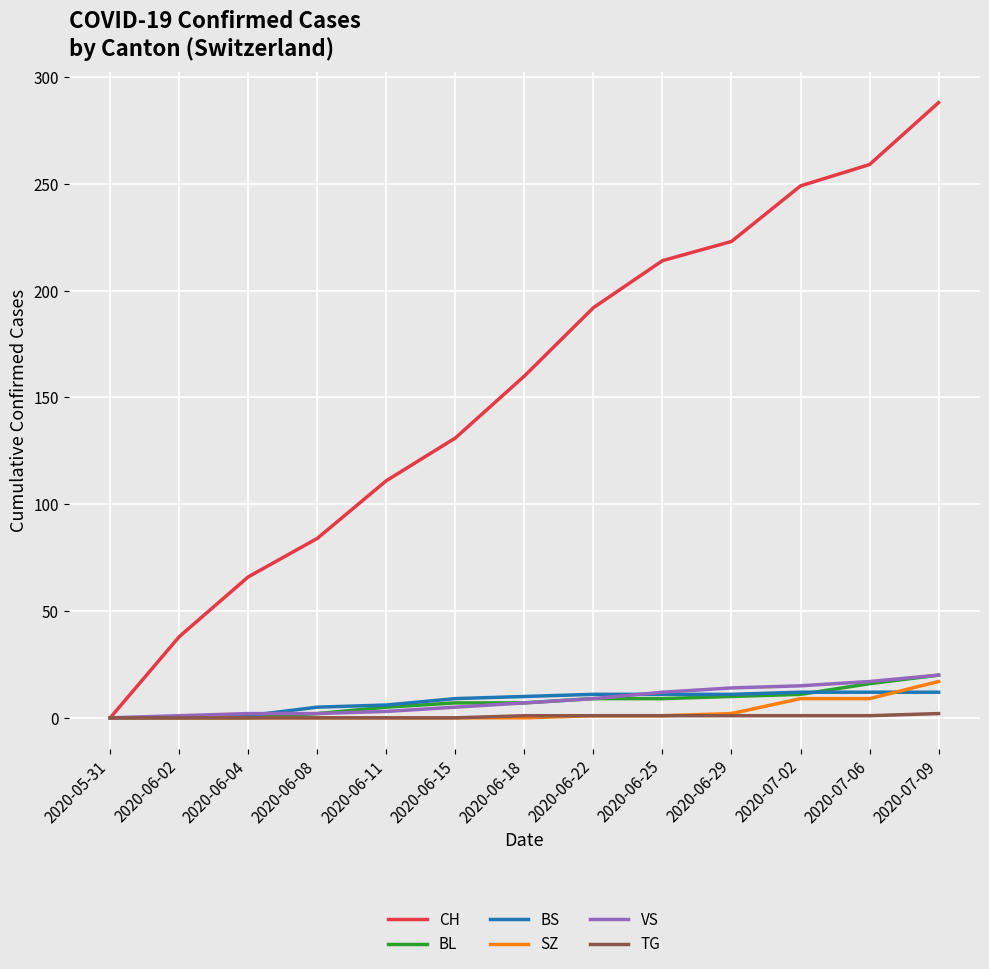

Is it true that BL equals 0 at 2020-05-31?

True